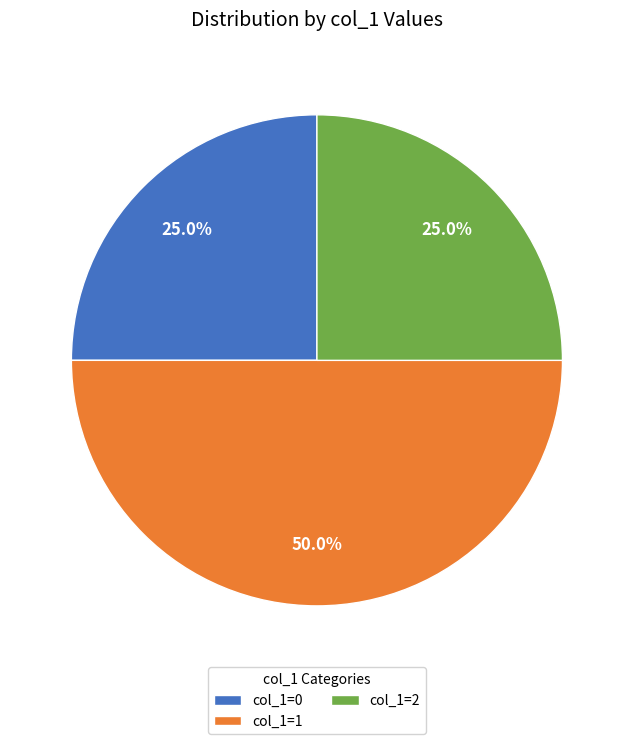

To the nearest percent, what is the combined percentage of col_1=2 and col_1=1?

75%